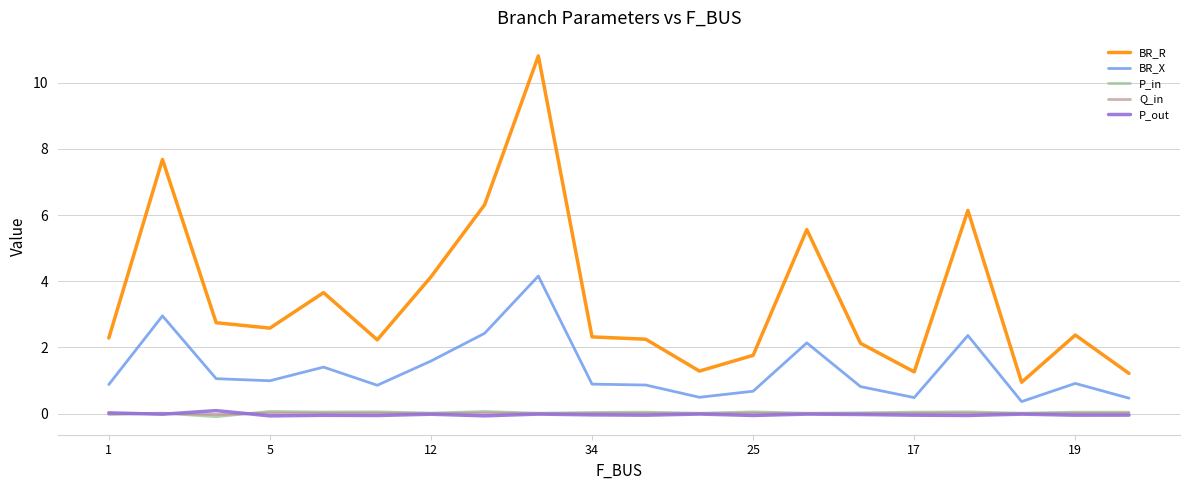

Which series has the largest range (max minus min)?

BR_R